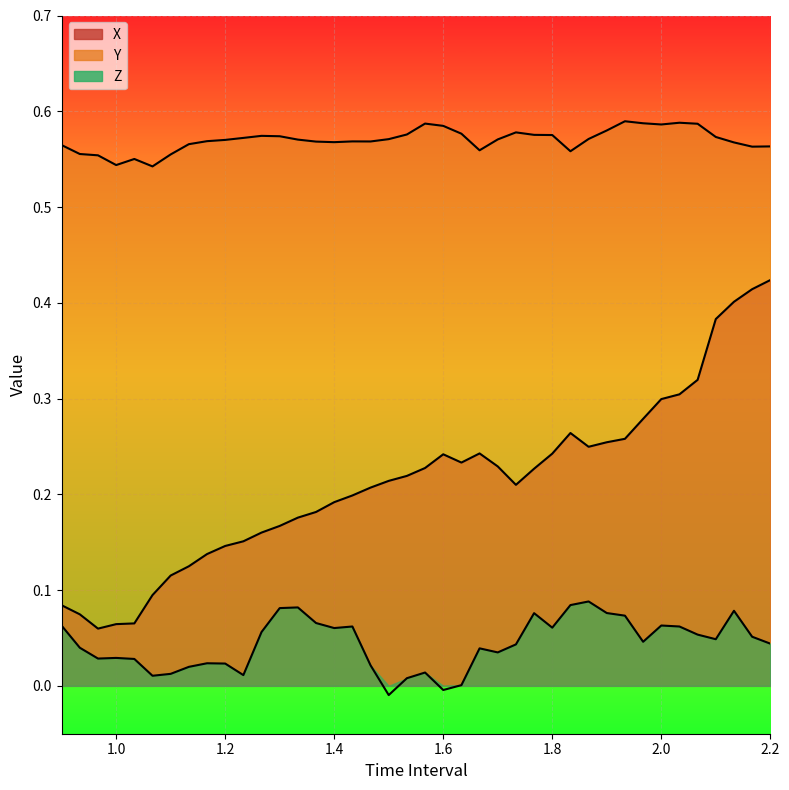

Between 1.933333333333336 and 2.166666666666669, which series saw the biggest shift?

X